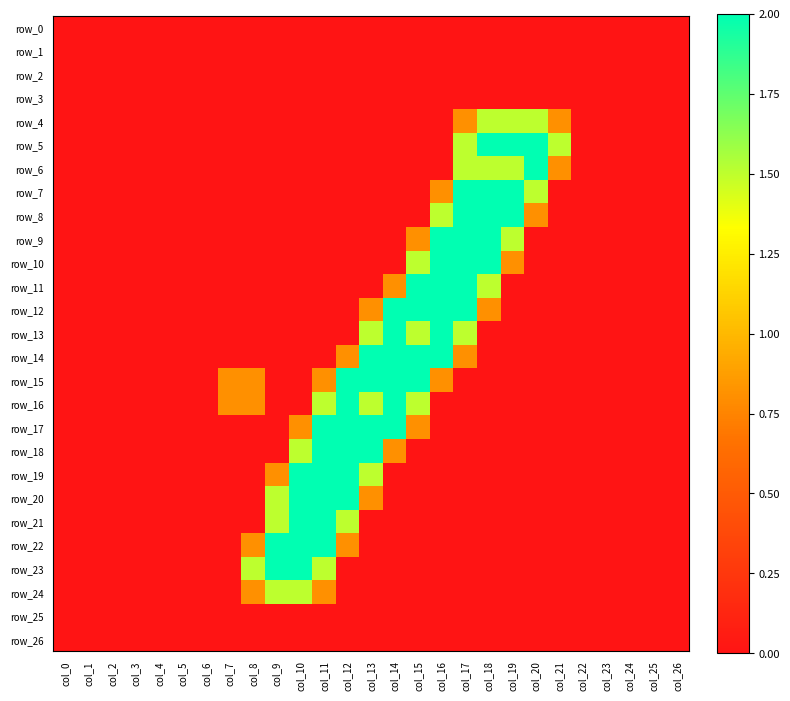

The row_20 series shows 2.3 at col_9. True or false?

False